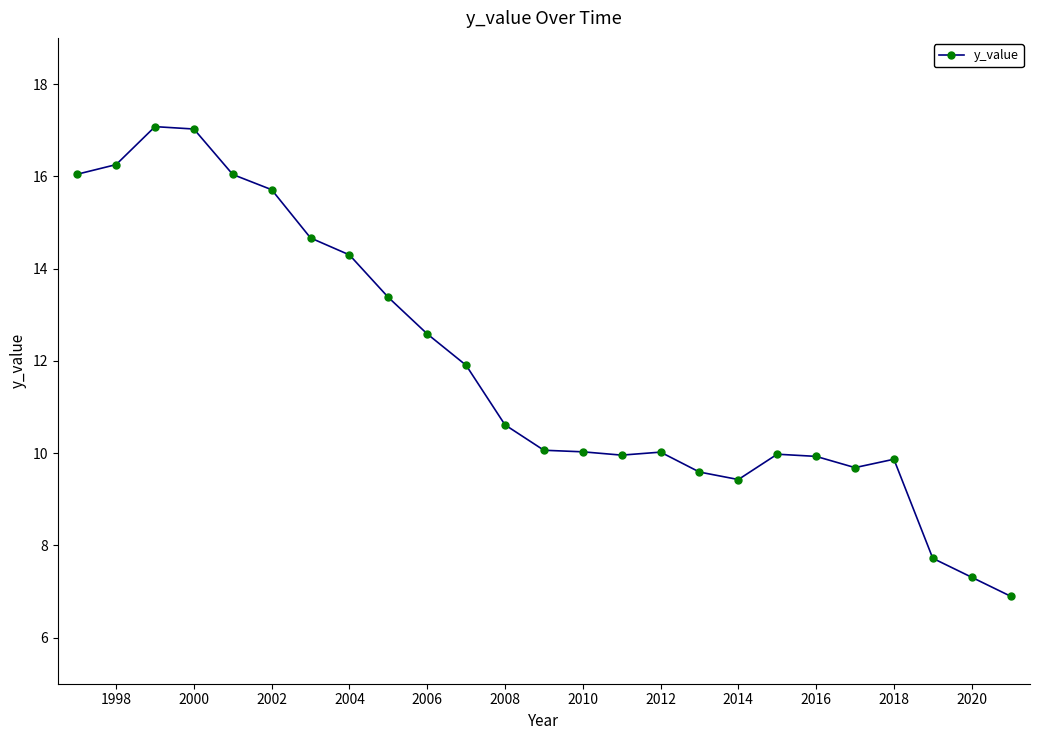

What is the value of the 7th point from the left?

14.7